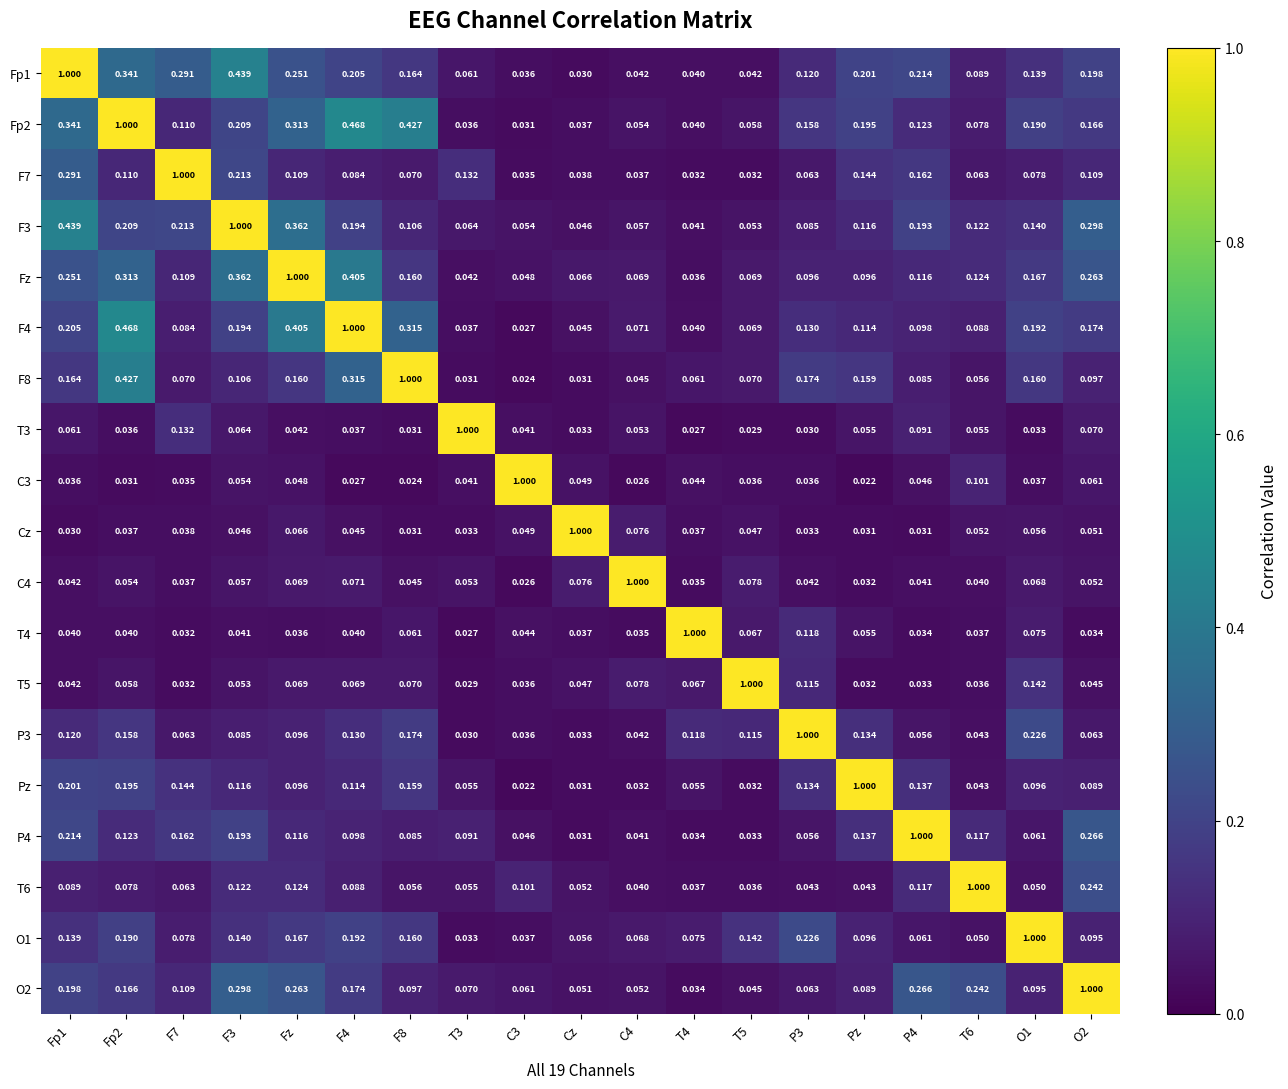

How many series are shown in this chart?

19